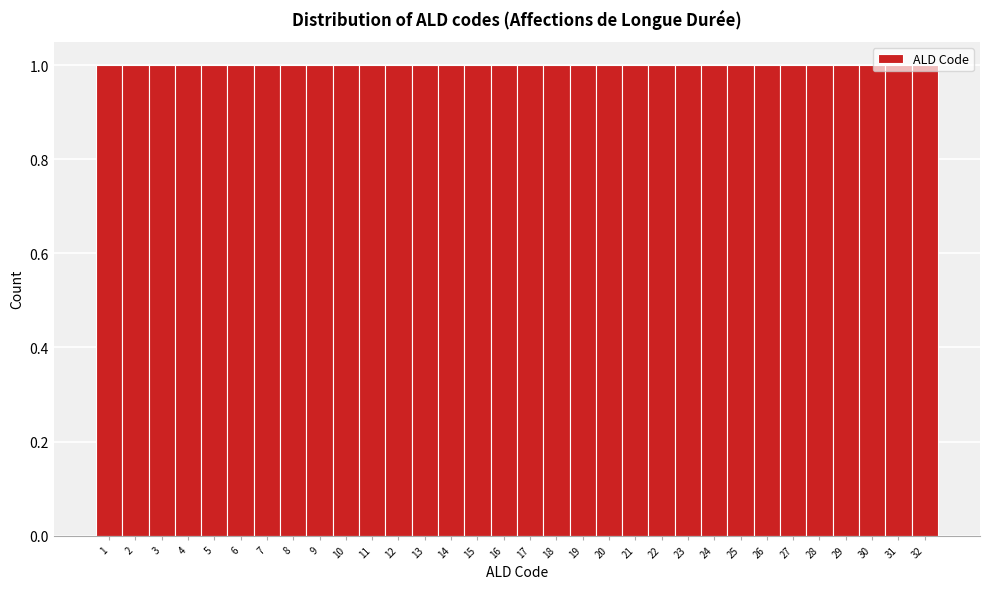

What is the height of the bar covering 22.5 to 23.5 on the x-axis? The values are not printed on the chart, so give them approximately, as read against the axis.

1